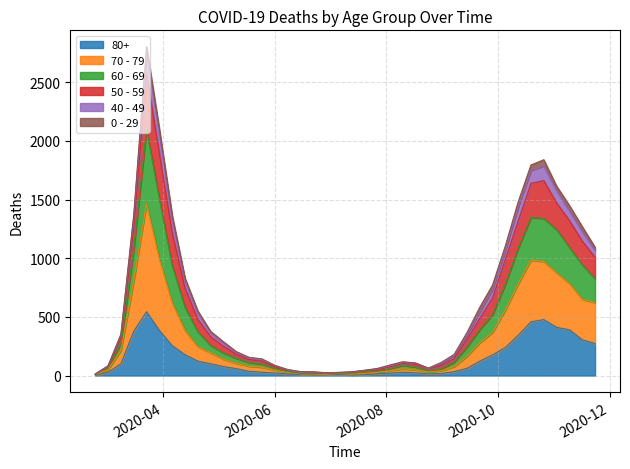

How many data points in 80+ are above 61?

19